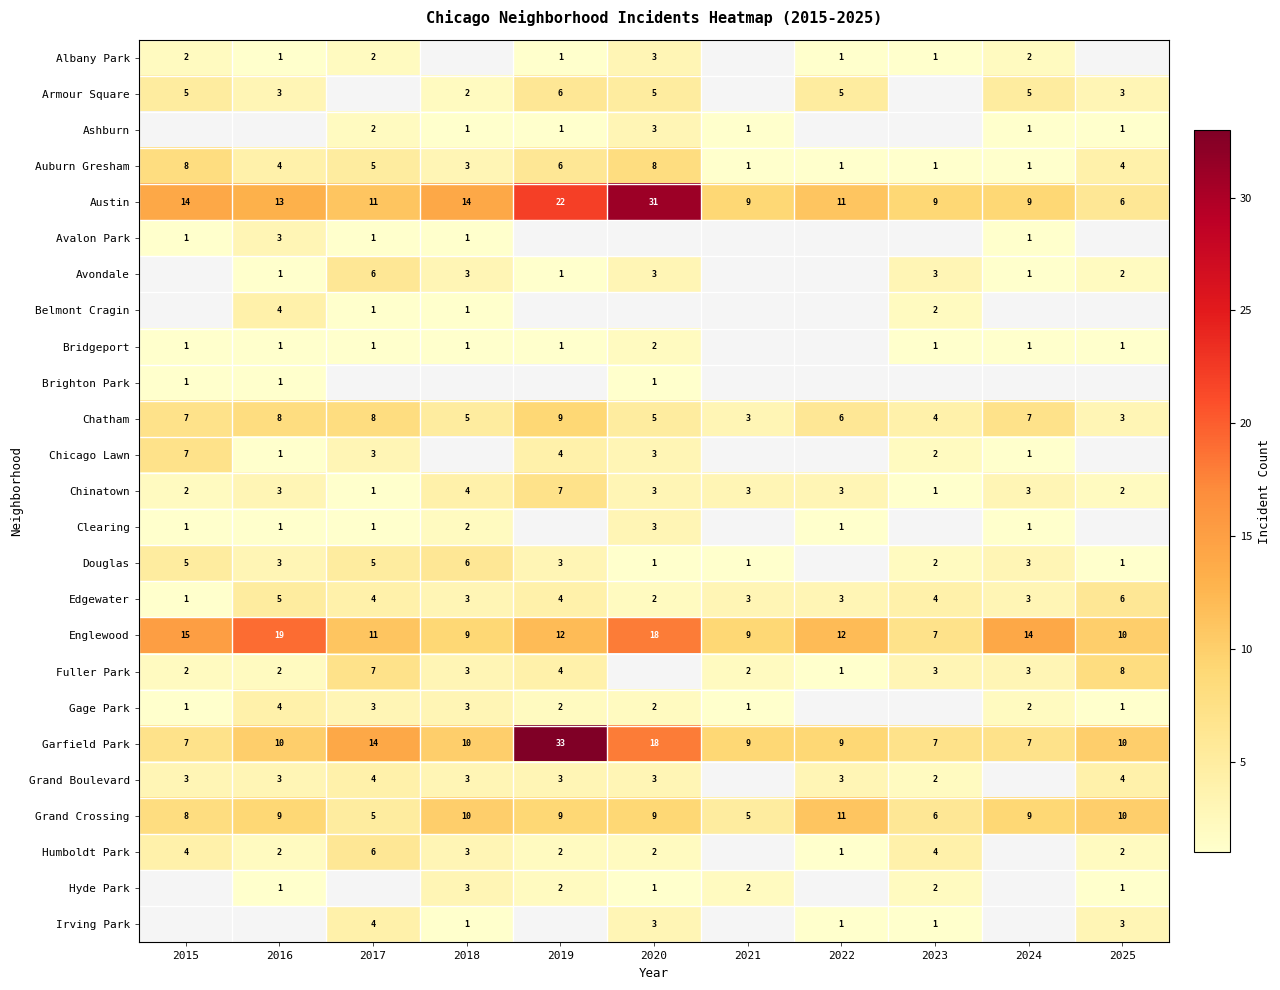

How many series are shown in this chart?

25